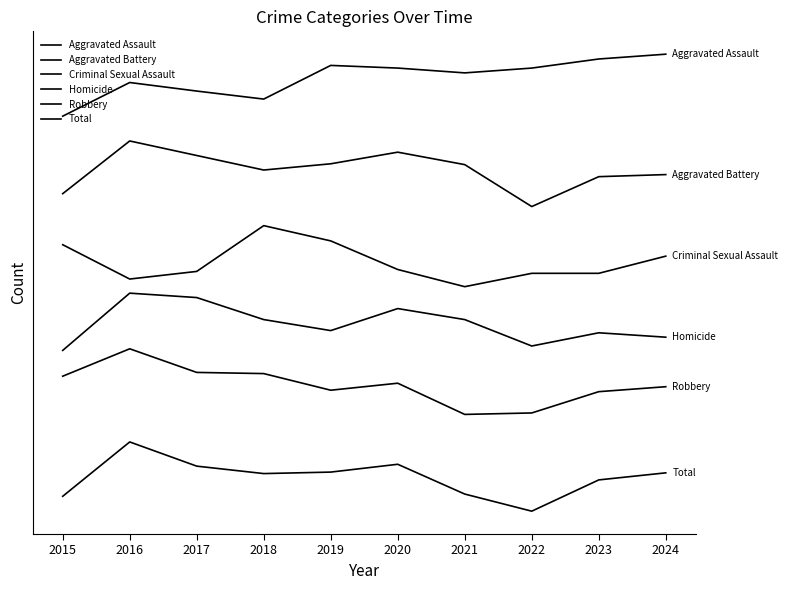

What is the difference between the Robbery values at 2022 and 2018?

64.0